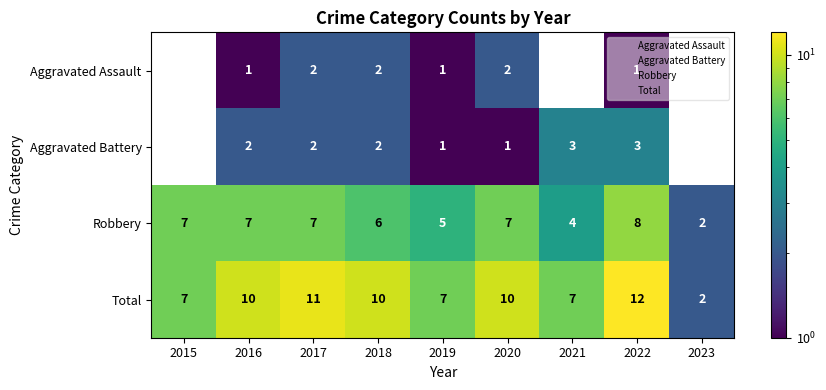

Rank the series at 2022 from lowest to highest value.

Aggravated Assault, Aggravated Battery, Robbery, Total